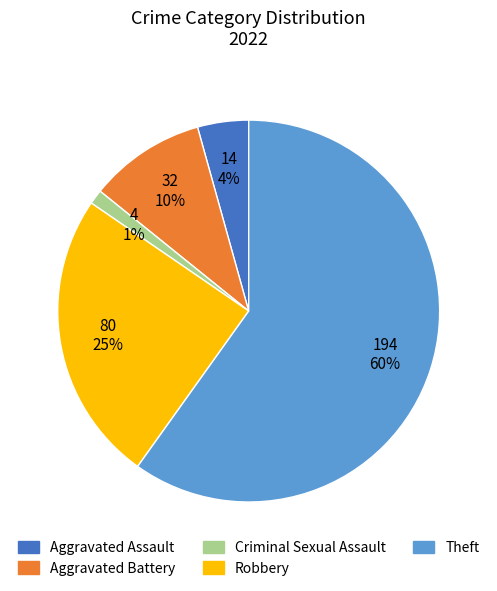

How many slices are in this pie chart?

5